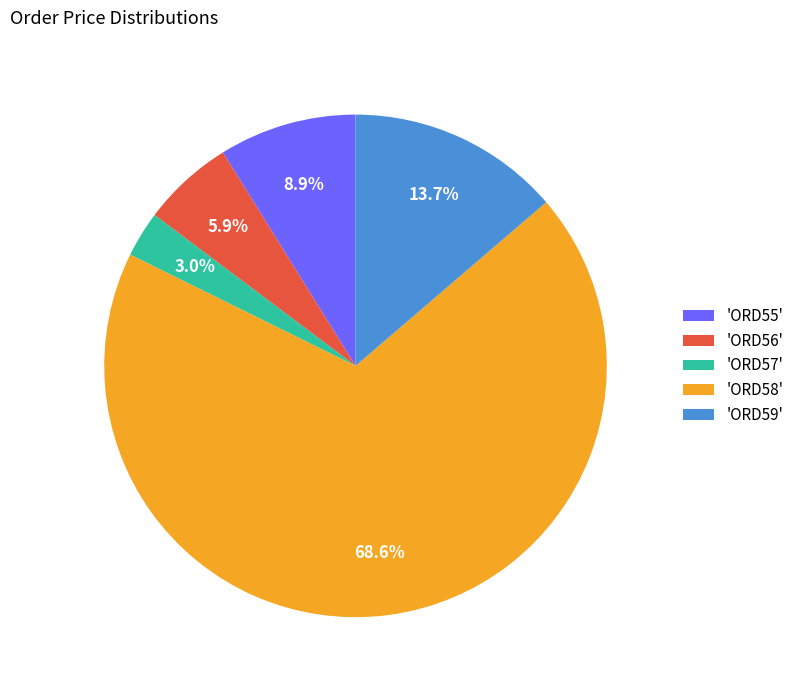

How many slices are in this pie chart?

5